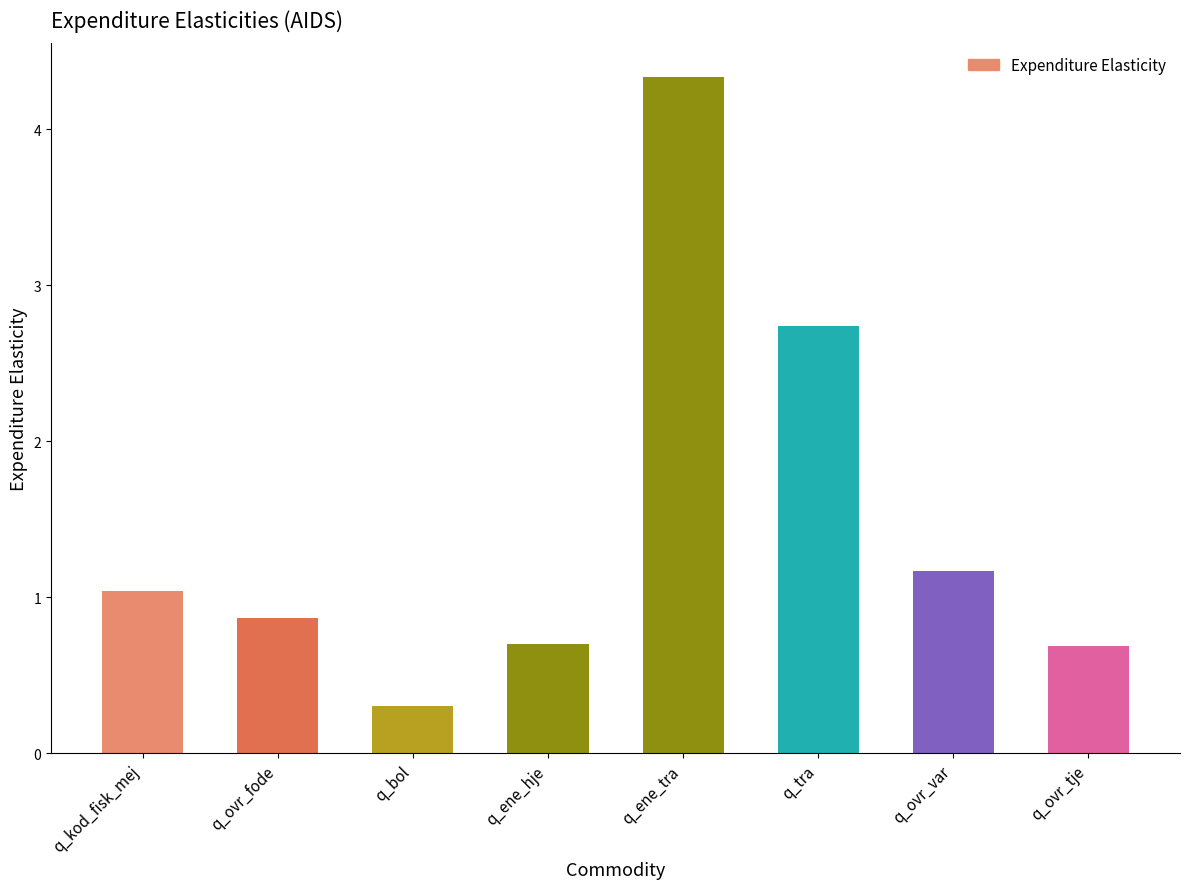

What value does the data have at q_ene_tra?

4.3